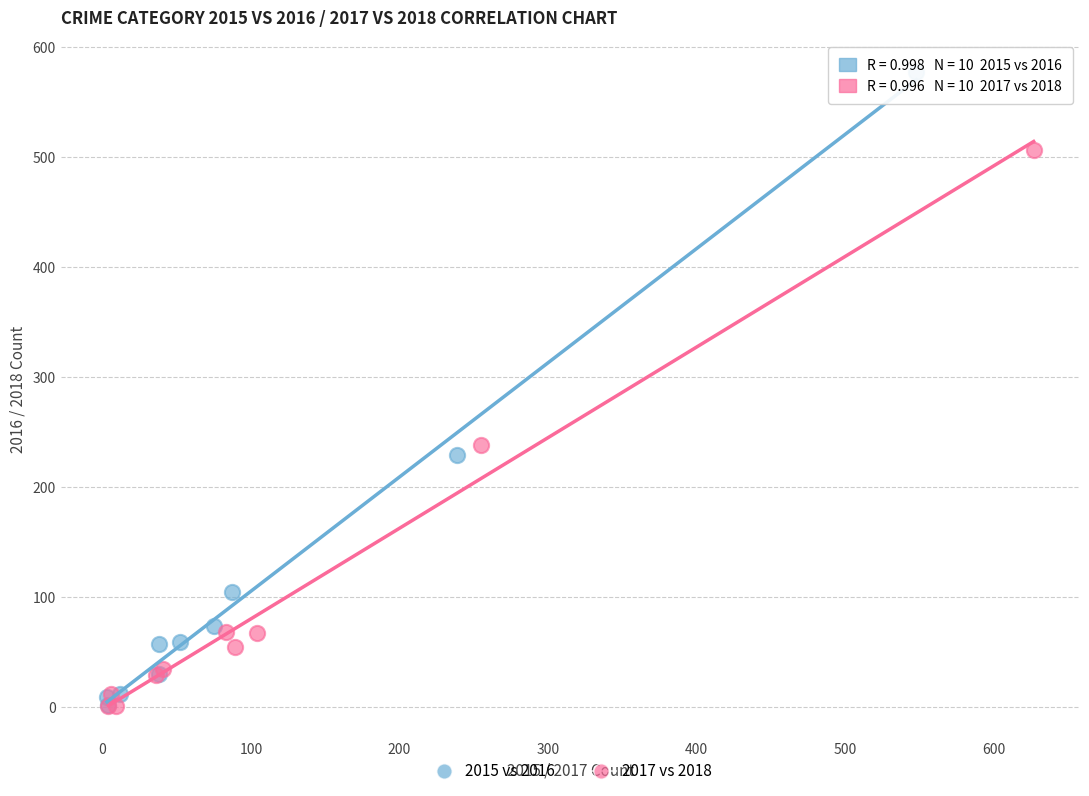

Which series reaches the maximum Y coordinate?

2015 vs 2016